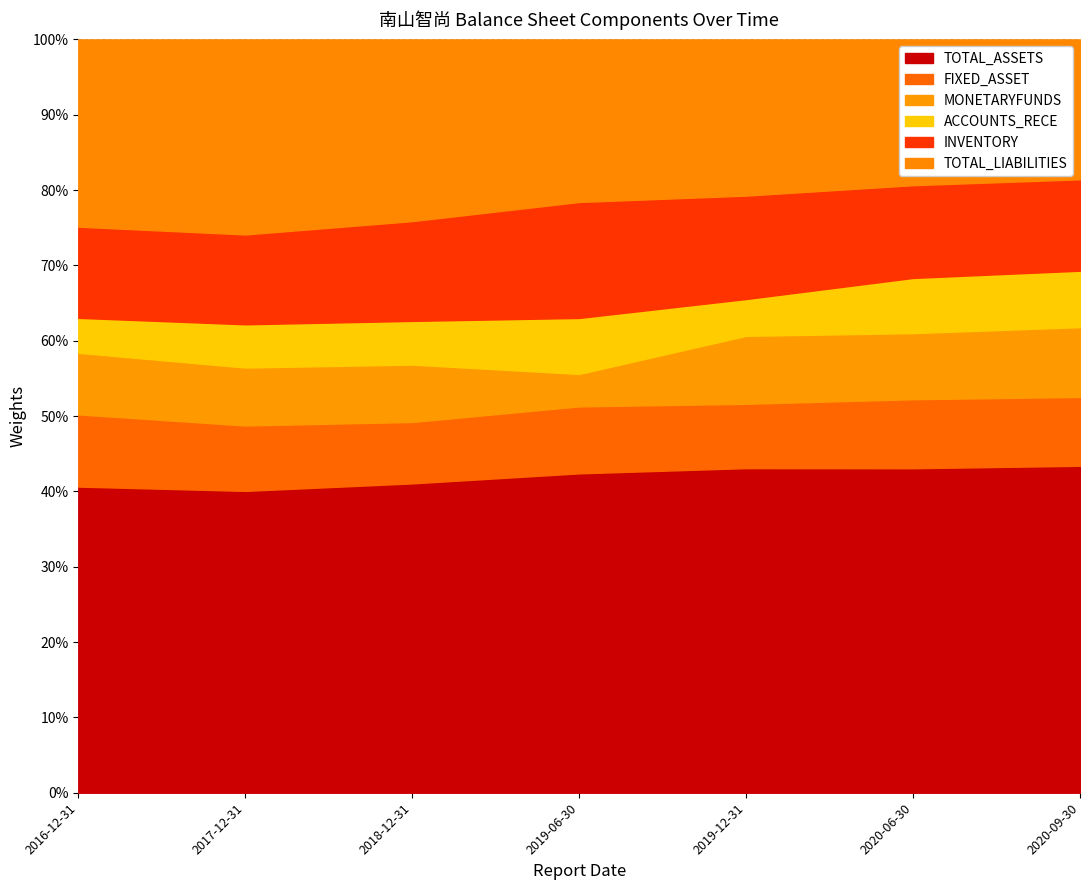

What position from the left is 2020-06-30?

6